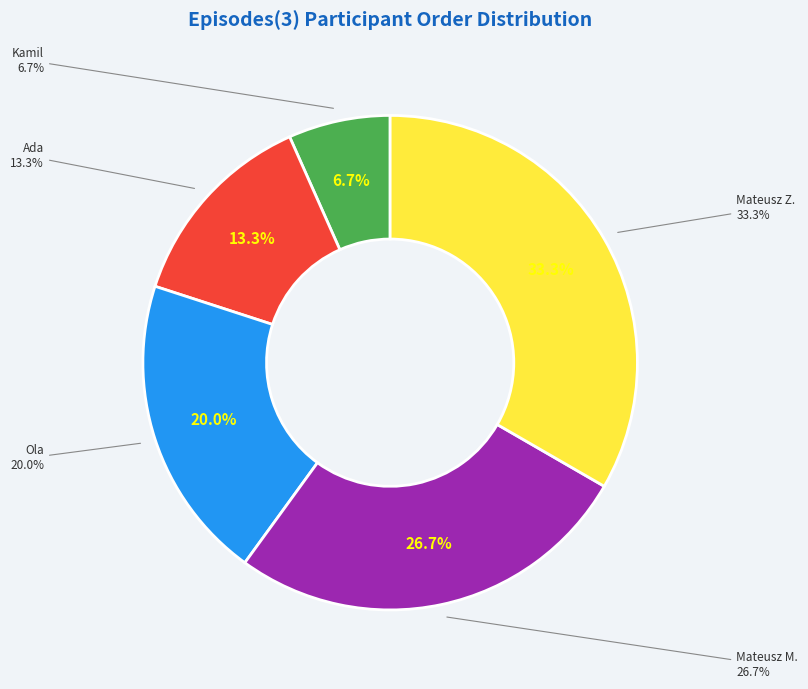

Combined, do Ola and Kamil account for over 50%?

No